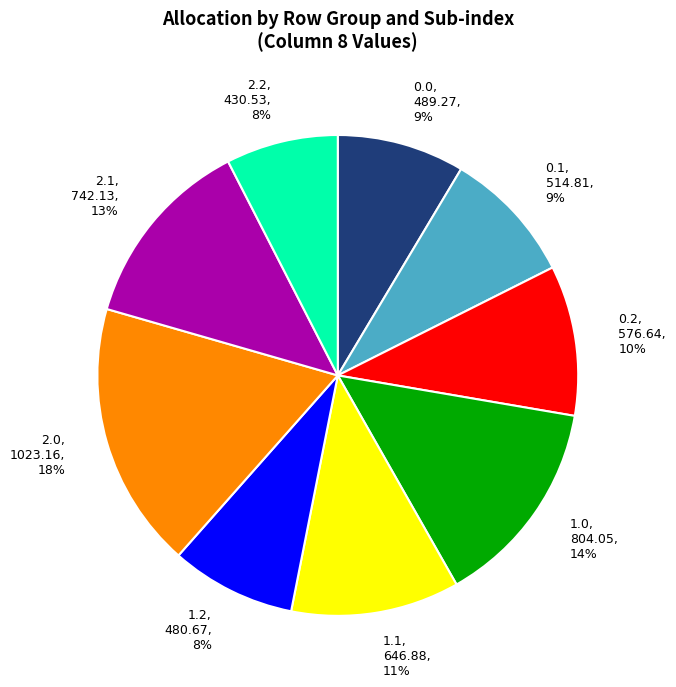

What percentage is the 0.1, 514.81, 9% slice, to the nearest percent?

9%